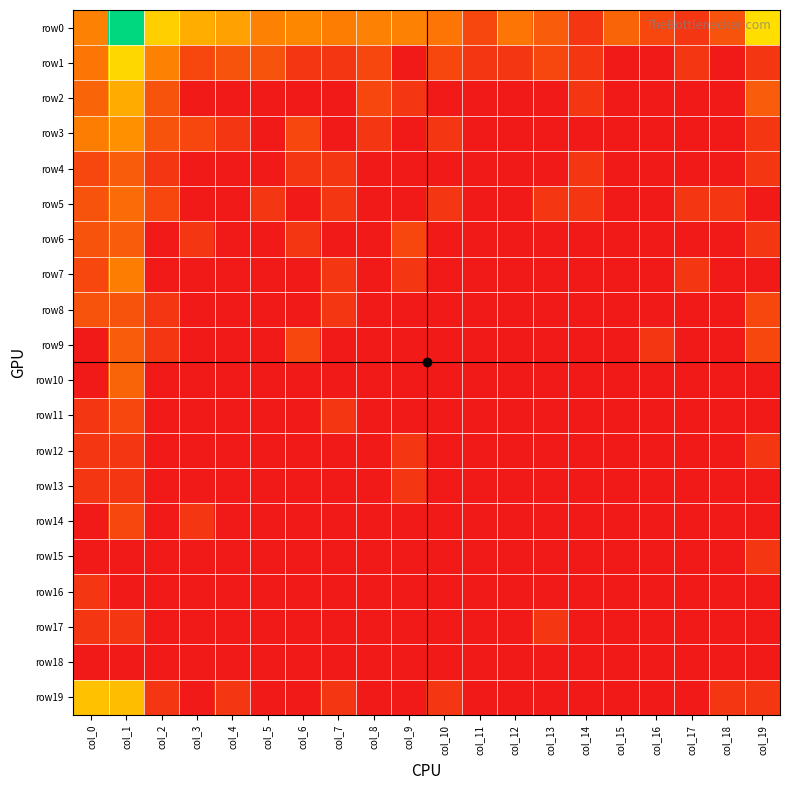

Reading left to right, transcribe all the data shown in this chart.

row0: col_0=2.5	col_1=8.2	col_2=4.3	col_3=3.6	col_4=3.3	col_5=2.5	col_6=2.6	col_7=2.4	col_8=2.5	col_9=2.5	col_10=2.2	col_11=1.1	col_12=2.2	col_13=1.6	col_14=0.7	col_15=1.8	col_16=1.1	col_17=0.7	col_18=1.4	col_19=4.7
row1: col_0=2.2	col_1=4.5	col_2=2.5	col_3=1.1	col_4=1.4	col_5=1.4	col_6=0.7	col_7=0.7	col_8=1.1	col_9=0.0	col_10=1.1	col_11=0.7	col_12=0.7	col_13=1.1	col_14=0.7	col_15=0.0	col_16=0.0	col_17=0.7	col_18=0.0	col_19=0.7
row2: col_0=1.8	col_1=3.5	col_2=1.4	col_3=0.0	col_4=0.0	col_5=0.0	col_6=0.0	col_7=0.0	col_8=1.1	col_9=0.7	col_10=0.0	col_11=0.0	col_12=0.0	col_13=0.0	col_14=0.7	col_15=0.0	col_16=0.0	col_17=0.0	col_18=0.0	col_19=1.6
row3: col_0=2.4	col_1=2.8	col_2=1.4	col_3=1.1	col_4=0.7	col_5=0.0	col_6=1.1	col_7=0.0	col_8=0.7	col_9=0.0	col_10=0.7	col_11=0.0	col_12=0.0	col_13=0.0	col_14=0.0	col_15=0.0	col_16=0.0	col_17=0.0	col_18=0.0	col_19=0.7
row4: col_0=1.1	col_1=1.6	col_2=0.7	col_3=0.0	col_4=0.0	col_5=0.0	col_6=0.7	col_7=0.7	col_8=0.0	col_9=0.0	col_10=0.0	col_11=0.0	col_12=0.0	col_13=0.0	col_14=0.7	col_15=0.0	col_16=0.0	col_17=0.0	col_18=0.0	col_19=0.7
row5: col_0=1.4	col_1=1.9	col_2=1.1	col_3=0.0	col_4=0.0	col_5=0.7	col_6=0.0	col_7=0.7	col_8=0.0	col_9=0.0	col_10=0.7	col_11=0.0	col_12=0.0	col_13=0.7	col_14=0.7	col_15=0.0	col_16=0.0	col_17=0.7	col_18=0.7	col_19=0.0
row6: col_0=1.4	col_1=1.6	col_2=0.0	col_3=0.7	col_4=0.0	col_5=0.0	col_6=0.7	col_7=0.0	col_8=0.0	col_9=1.1	col_10=0.0	col_11=0.0	col_12=0.0	col_13=0.0	col_14=0.0	col_15=0.0	col_16=0.0	col_17=0.0	col_18=0.0	col_19=0.7
row7: col_0=1.1	col_1=2.4	col_2=0.0	col_3=0.0	col_4=0.0	col_5=0.0	col_6=0.0	col_7=0.7	col_8=0.0	col_9=0.7	col_10=0.0	col_11=0.0	col_12=0.0	col_13=0.0	col_14=0.0	col_15=0.0	col_16=0.0	col_17=0.7	col_18=0.0	col_19=0.0
row8: col_0=1.4	col_1=1.4	col_2=0.7	col_3=0.0	col_4=0.0	col_5=0.0	col_6=0.0	col_7=0.7	col_8=0.0	col_9=0.0	col_10=0.0	col_11=0.0	col_12=0.0	col_13=0.0	col_14=0.0	col_15=0.0	col_16=0.0	col_17=0.0	col_18=0.0	col_19=1.1
row9: col_0=0.0	col_1=1.6	col_2=0.7	col_3=0.0	col_4=0.0	col_5=0.0	col_6=1.1	col_7=0.0	col_8=0.0	col_9=0.0	col_10=0.0	col_11=0.0	col_12=0.0	col_13=0.0	col_14=0.0	col_15=0.0	col_16=0.7	col_17=0.0	col_18=0.0	col_19=1.1
row10: col_0=0.0	col_1=1.8	col_2=0.0	col_3=0.0	col_4=0.0	col_5=0.0	col_6=0.0	col_7=0.0	col_8=0.0	col_9=0.0	col_10=0.0	col_11=0.0	col_12=0.0	col_13=0.0	col_14=0.0	col_15=0.0	col_16=0.0	col_17=0.0	col_18=0.0	col_19=0.0
row11: col_0=0.7	col_1=1.1	col_2=0.0	col_3=0.0	col_4=0.0	col_5=0.0	col_6=0.0	col_7=0.7	col_8=0.0	col_9=0.0	col_10=0.0	col_11=0.0	col_12=0.0	col_13=0.0	col_14=0.0	col_15=0.0	col_16=0.0	col_17=0.0	col_18=0.0	col_19=0.0
row12: col_0=0.7	col_1=0.7	col_2=0.0	col_3=0.0	col_4=0.0	col_5=0.0	col_6=0.0	col_7=0.0	col_8=0.0	col_9=0.7	col_10=0.0	col_11=0.0	col_12=0.0	col_13=0.0	col_14=0.0	col_15=0.0	col_16=0.0	col_17=0.0	col_18=0.0	col_19=0.7
row13: col_0=0.7	col_1=0.7	col_2=0.0	col_3=0.0	col_4=0.0	col_5=0.0	col_6=0.0	col_7=0.0	col_8=0.0	col_9=0.7	col_10=0.0	col_11=0.0	col_12=0.0	col_13=0.0	col_14=0.0	col_15=0.0	col_16=0.0	col_17=0.0	col_18=0.0	col_19=0.0
row14: col_0=0.0	col_1=1.1	col_2=0.0	col_3=0.7	col_4=0.0	col_5=0.0	col_6=0.0	col_7=0.0	col_8=0.0	col_9=0.0	col_10=0.0	col_11=0.0	col_12=0.0	col_13=0.0	col_14=0.0	col_15=0.0	col_16=0.0	col_17=0.0	col_18=0.0	col_19=0.0
row15: col_0=0.0	col_1=0.0	col_2=0.0	col_3=0.0	col_4=0.0	col_5=0.0	col_6=0.0	col_7=0.0	col_8=0.0	col_9=0.0	col_10=0.0	col_11=0.0	col_12=0.0	col_13=0.0	col_14=0.0	col_15=0.0	col_16=0.0	col_17=0.0	col_18=0.0	col_19=0.7
row16: col_0=0.7	col_1=0.0	col_2=0.0	col_3=0.0	col_4=0.0	col_5=0.0	col_6=0.0	col_7=0.0	col_8=0.0	col_9=0.0	col_10=0.0	col_11=0.0	col_12=0.0	col_13=0.0	col_14=0.0	col_15=0.0	col_16=0.0	col_17=0.0	col_18=0.0	col_19=0.0
row17: col_0=0.7	col_1=0.7	col_2=0.0	col_3=0.0	col_4=0.0	col_5=0.0	col_6=0.0	col_7=0.0	col_8=0.0	col_9=0.0	col_10=0.0	col_11=0.0	col_12=0.0	col_13=0.7	col_14=0.0	col_15=0.0	col_16=0.0	col_17=0.0	col_18=0.0	col_19=0.0
row18: col_0=0.0	col_1=0.0	col_2=0.0	col_3=0.0	col_4=0.0	col_5=0.0	col_6=0.0	col_7=0.0	col_8=0.0	col_9=0.0	col_10=0.0	col_11=0.0	col_12=0.0	col_13=0.0	col_14=0.0	col_15=0.0	col_16=0.0	col_17=0.0	col_18=0.0	col_19=0.0
row19: col_0=4.0	col_1=3.9	col_2=0.7	col_3=0.0	col_4=0.7	col_5=0.0	col_6=0.0	col_7=0.7	col_8=0.0	col_9=0.0	col_10=0.7	col_11=0.0	col_12=0.0	col_13=0.0	col_14=0.0	col_15=0.0	col_16=0.0	col_17=0.0	col_18=0.7	col_19=0.7